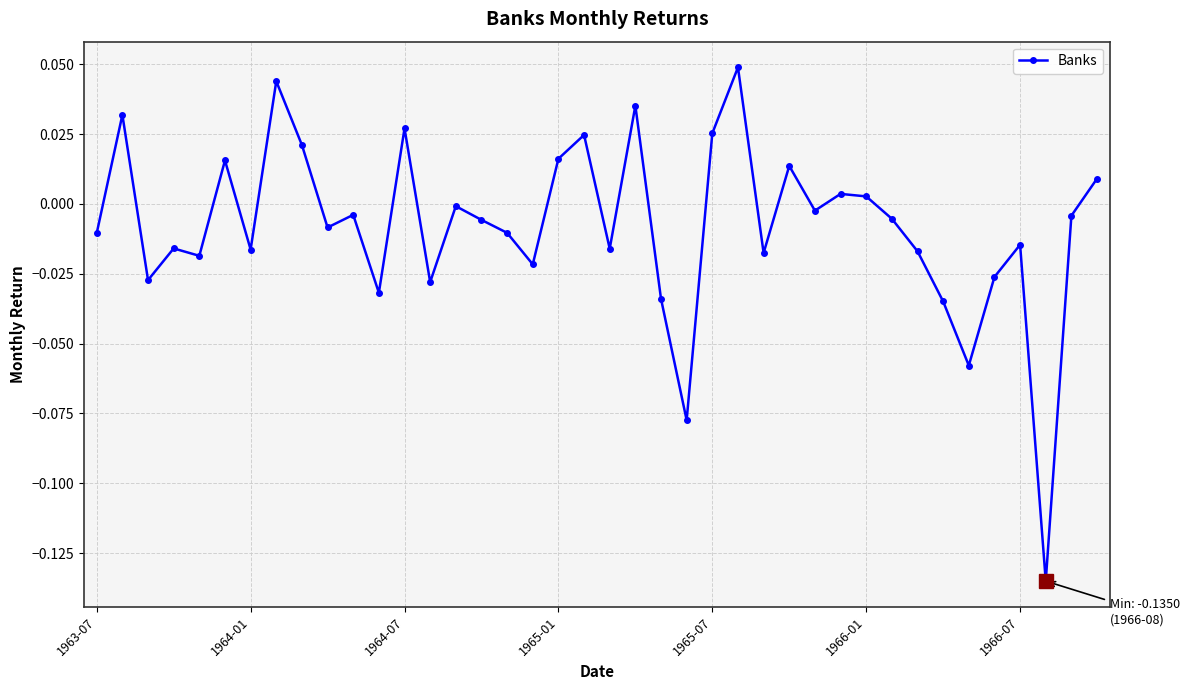

True or false: there are more than 2 points higher than both neighbors.

True